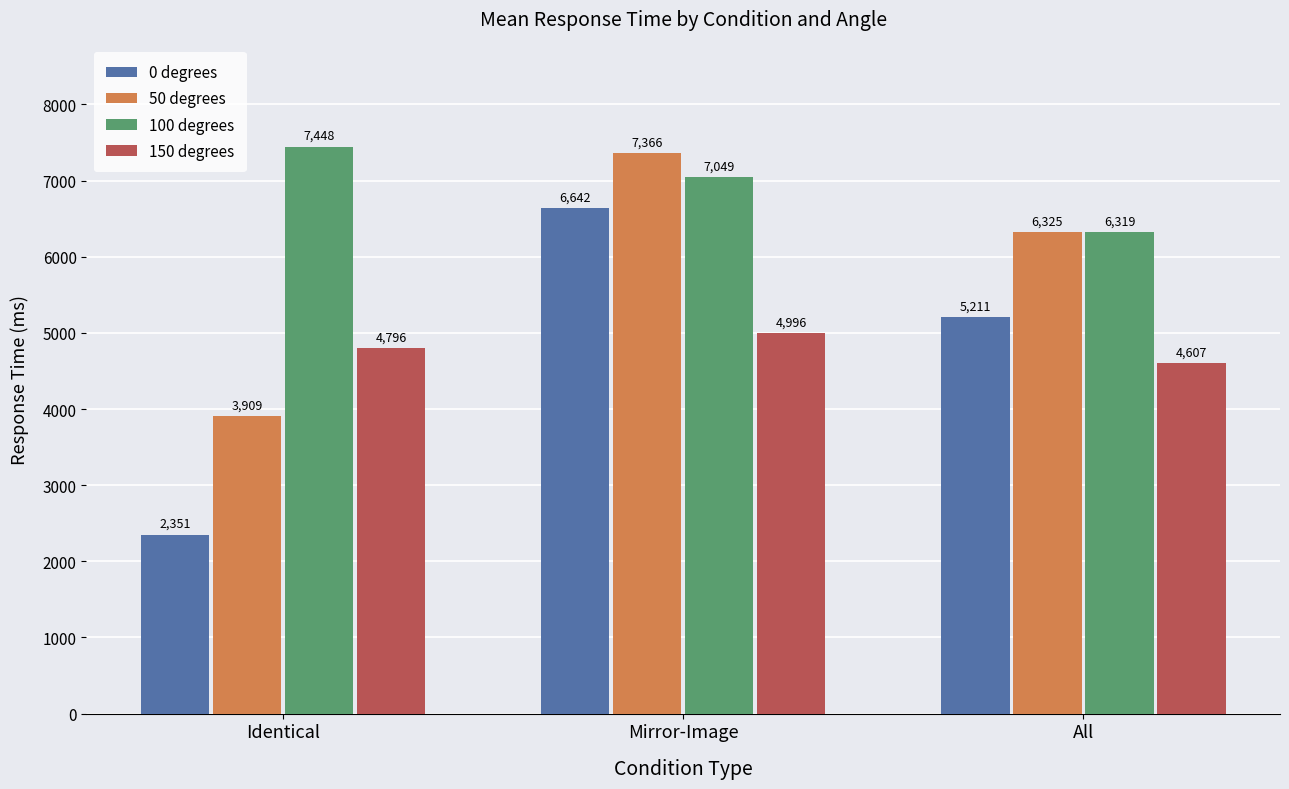

What are all the series names shown in the legend?

0 degrees, 50 degrees, 100 degrees, 150 degrees